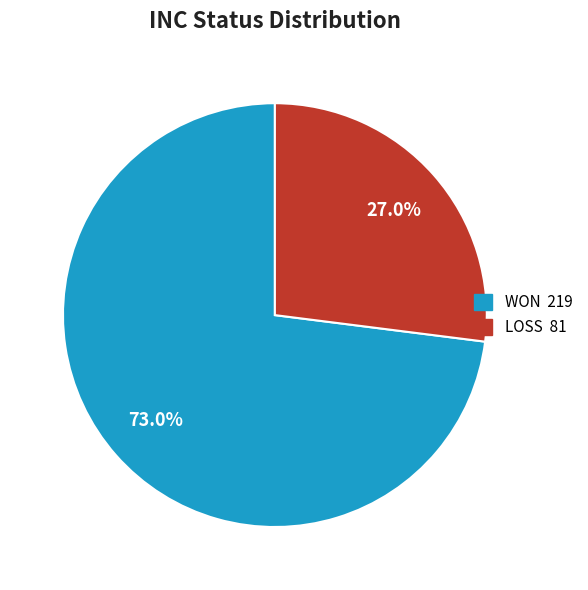

True or false: WON accounts for 73% of the total.

True